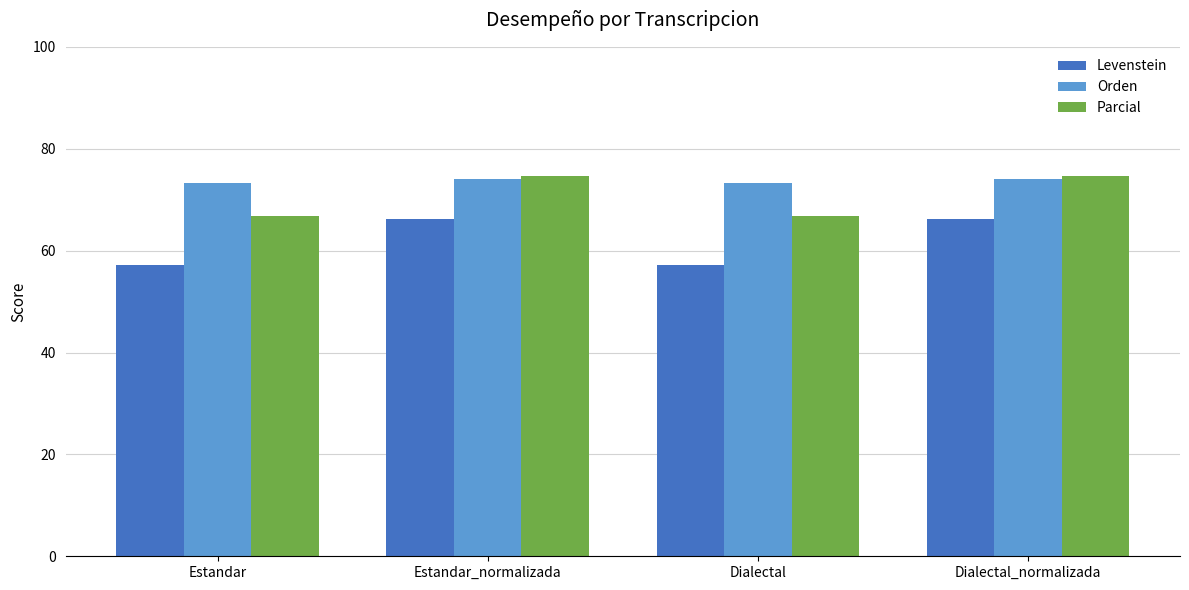

What are all the series names shown in the legend?

Levenstein, Orden, Parcial